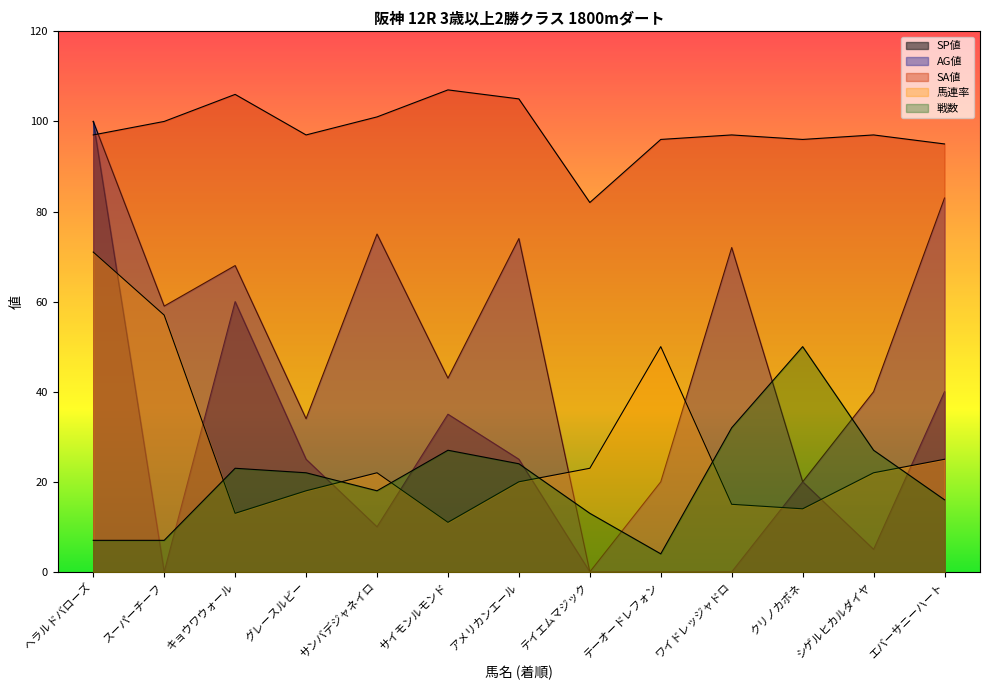

Which series has the largest total across all categories?

SA値